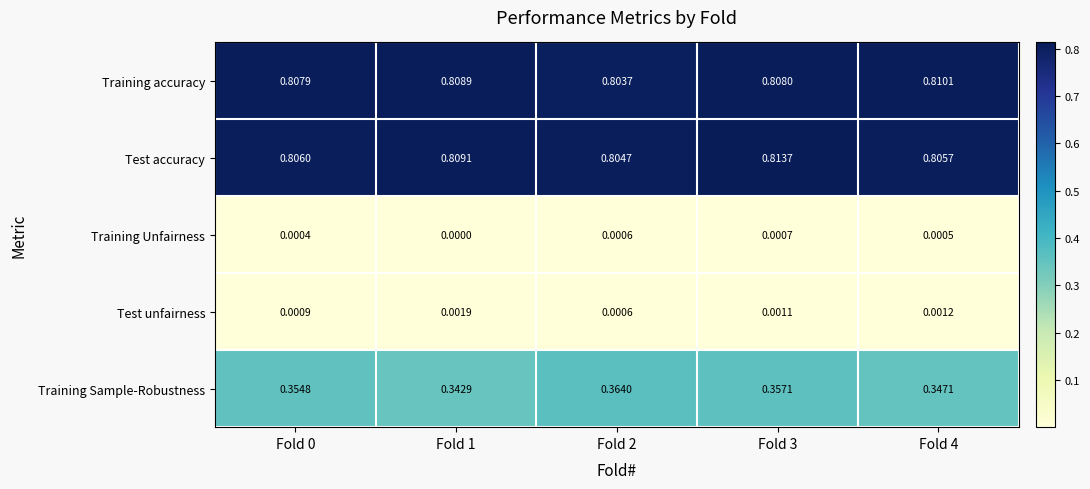

Is the value of Training Sample-Robustness at Fold 4 greater than the value of Training accuracy at Fold 1?

No